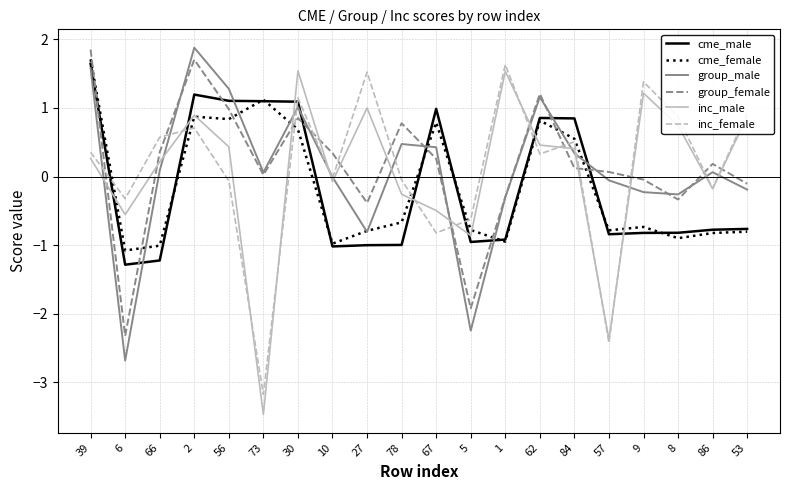

What are all the series names shown in the legend?

cme_male, cme_female, group_male, group_female, inc_male, inc_female